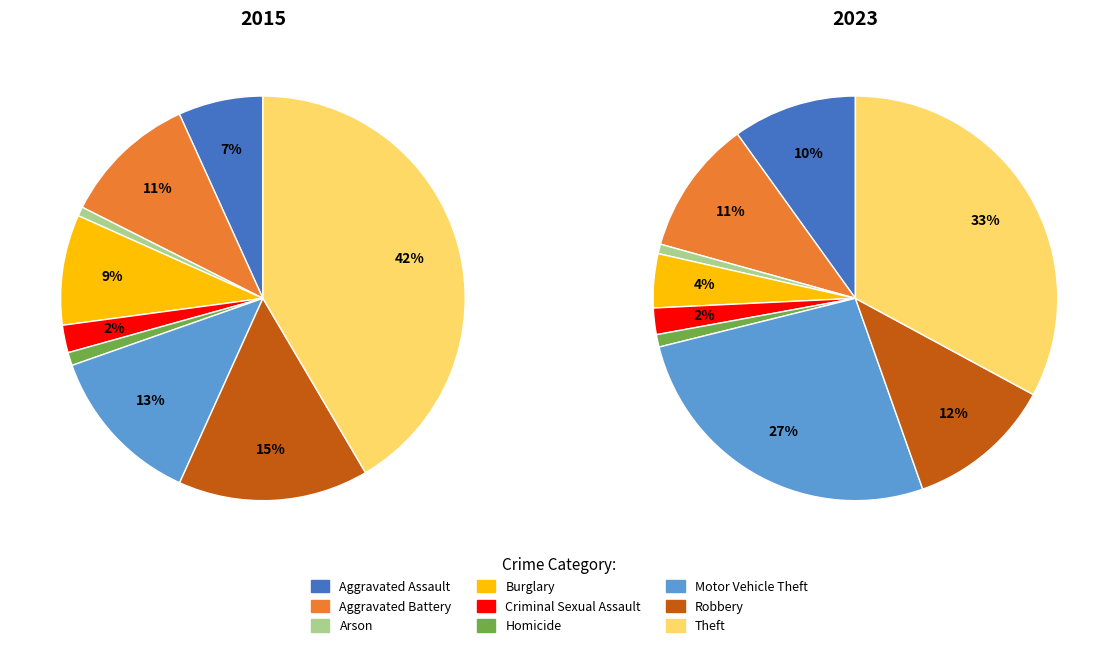

At Aggravated Assault, list the series in order from largest to smallest.

2023, 2015